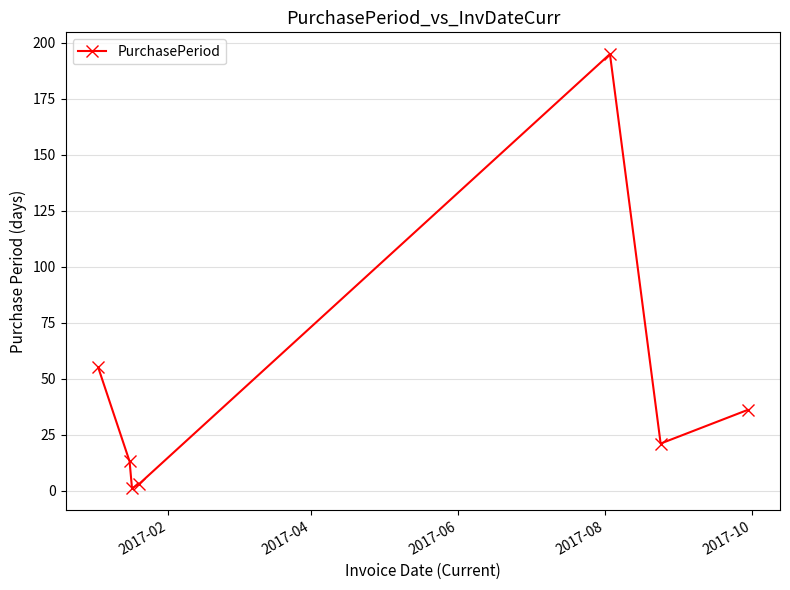

How many points are lower than both their immediate neighbors (excluding endpoints)?

2